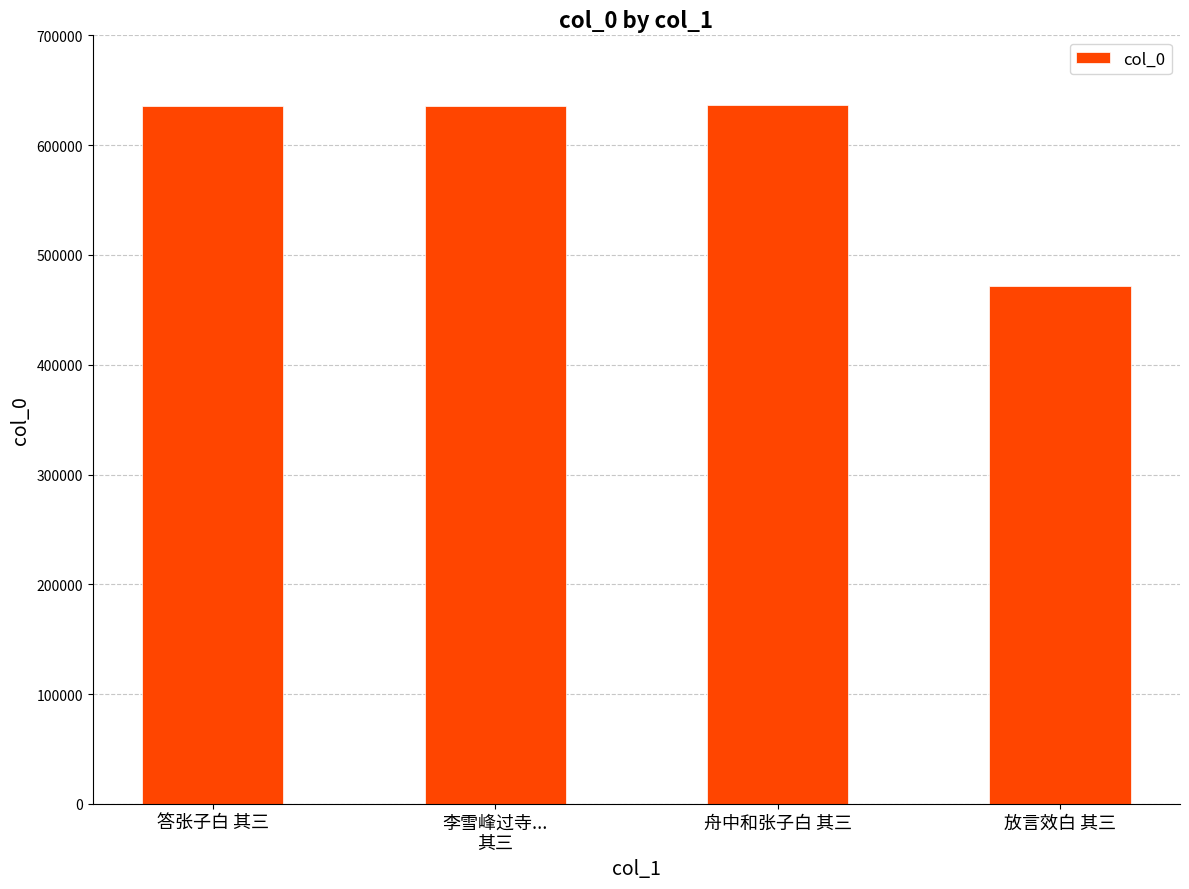

At which category does the chart reach its minimum across all series?

放言效白 其三